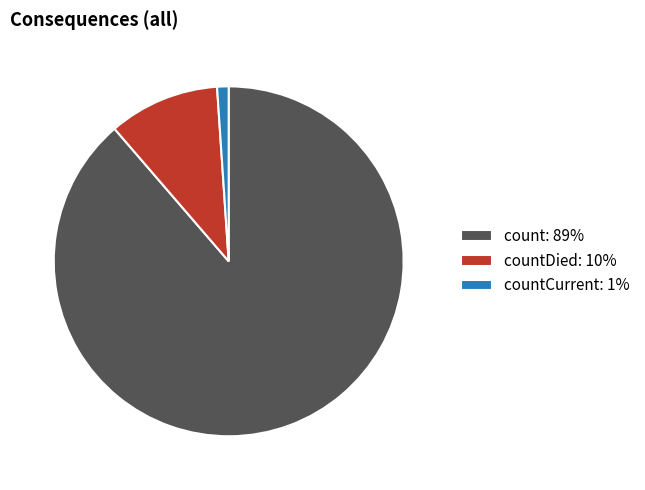

Which has a higher value, countCurrent: 1% or countDied: 10%?

countDied: 10%